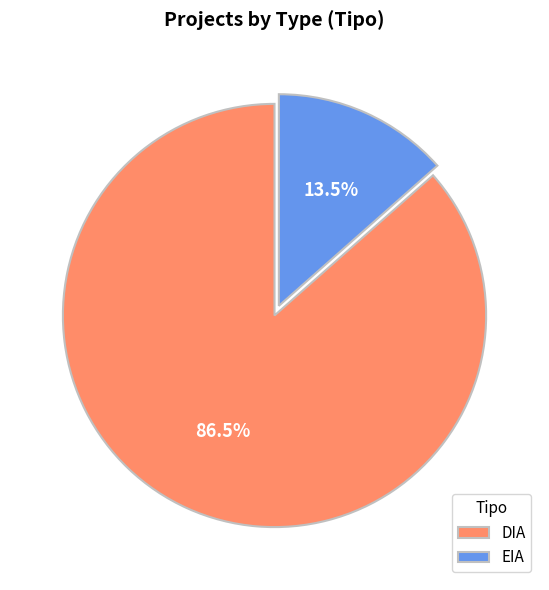

What is the ratio of the value at DIA to the value at EIA?

6.4